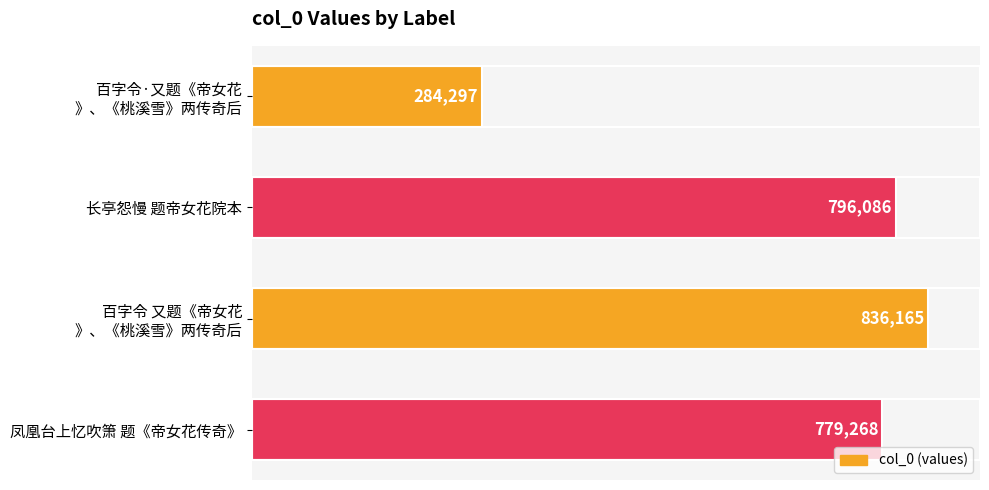

List the labels in order of value, largest first.

百字令 又题《帝女花
》、《桃溪雪》两传奇后, 长亭怨慢 题帝女花院本, 凤凰台上忆吹箫 题《帝女花传奇》, 百字令·又题《帝女花
》、《桃溪雪》两传奇后